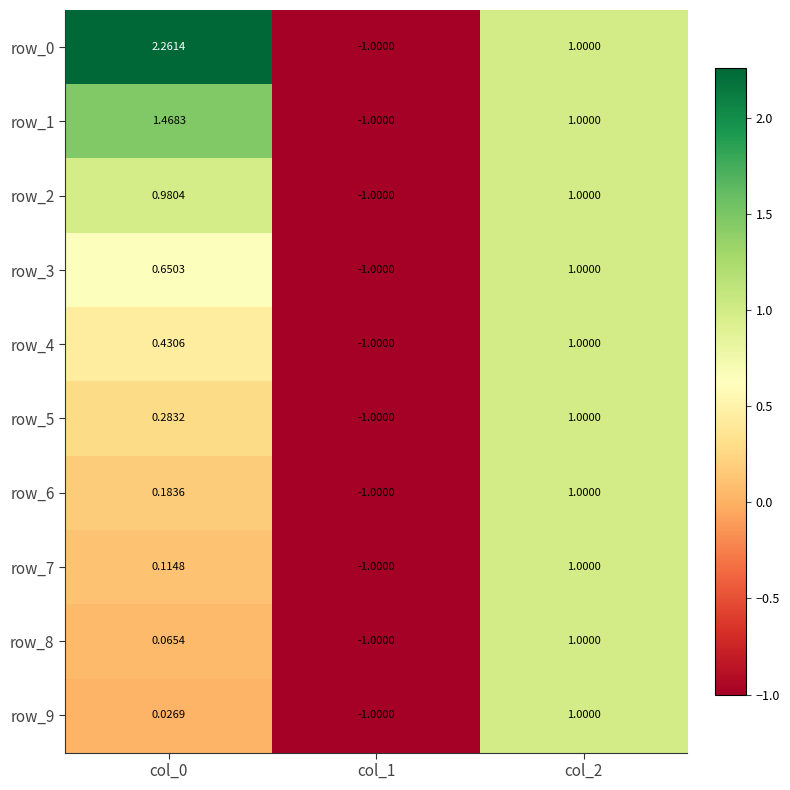

Is the value of row_3 at col_0 greater than the value of row_8 at col_0?

Yes